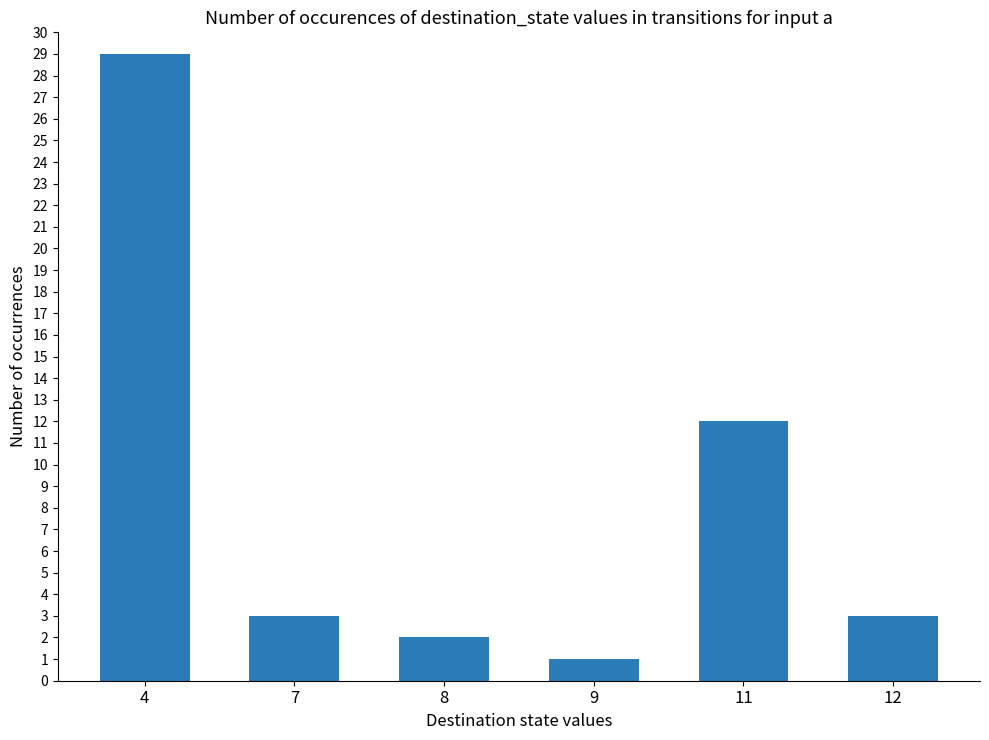

What is the change in value from 8 to 9?

-1